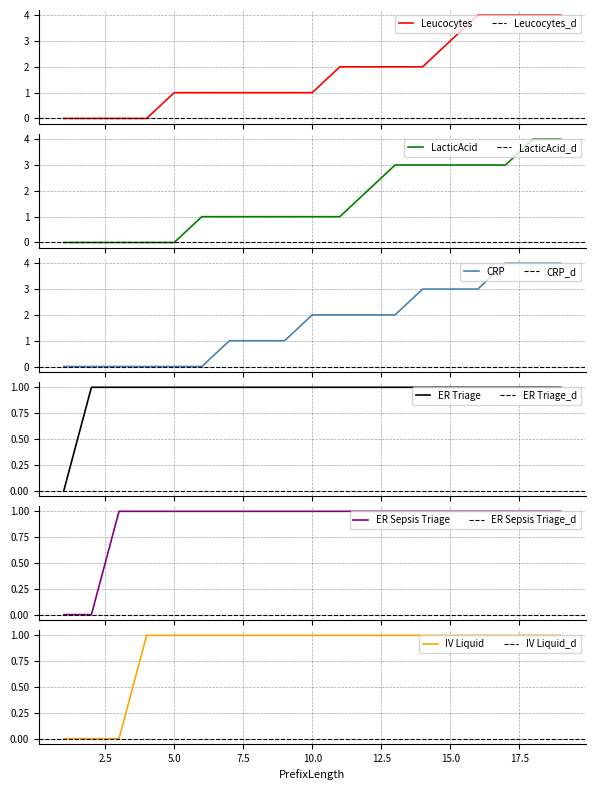

True or false: ER Triage and CRP intersect in this chart.

False